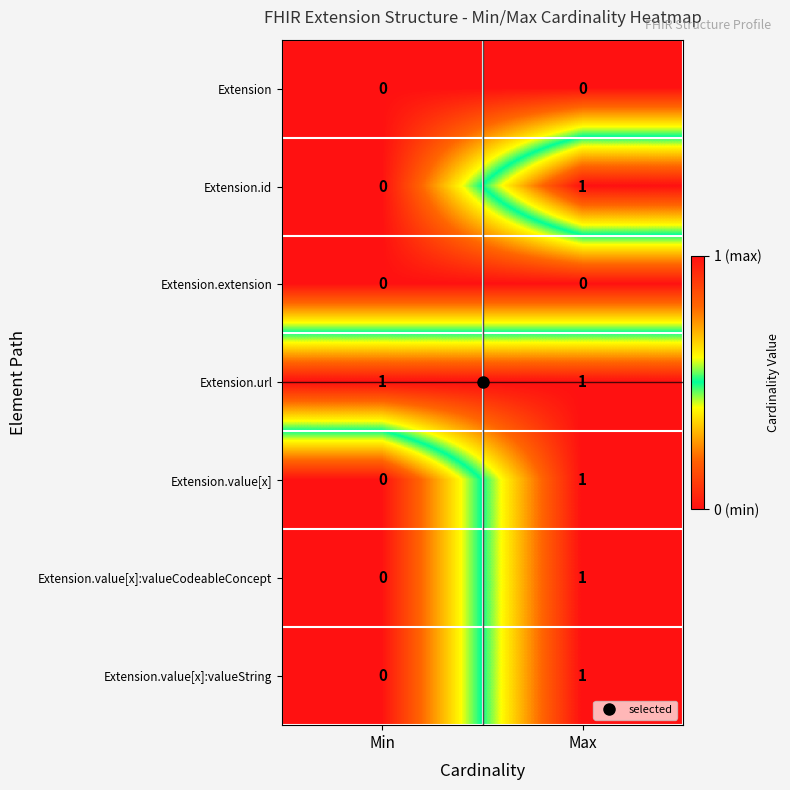

Rank the categories by Extension.id value from lowest to highest.

Min, Max